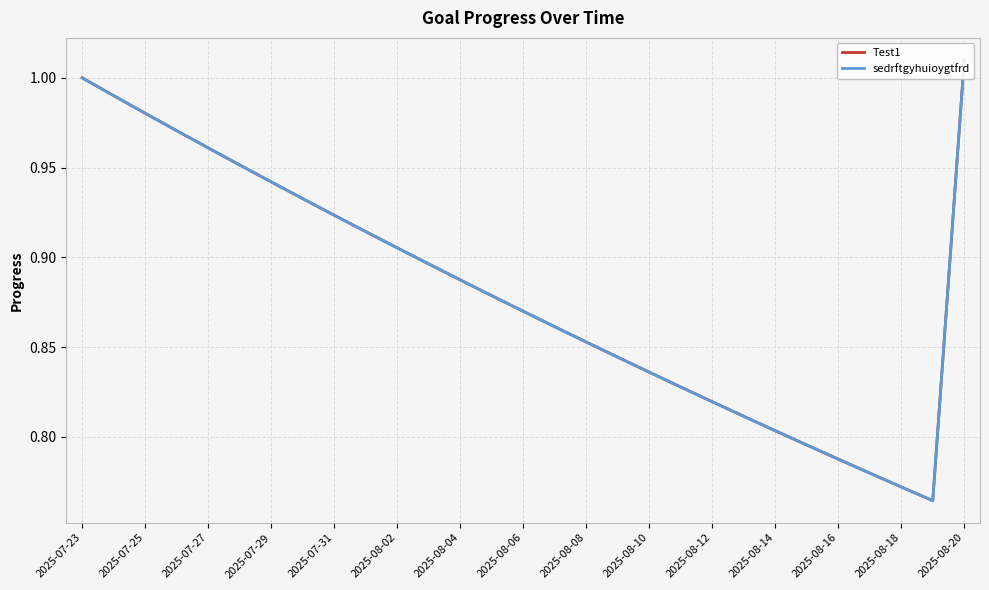

What is the approximate value of sedrftgyhuioygtfrd at 21?

0.8